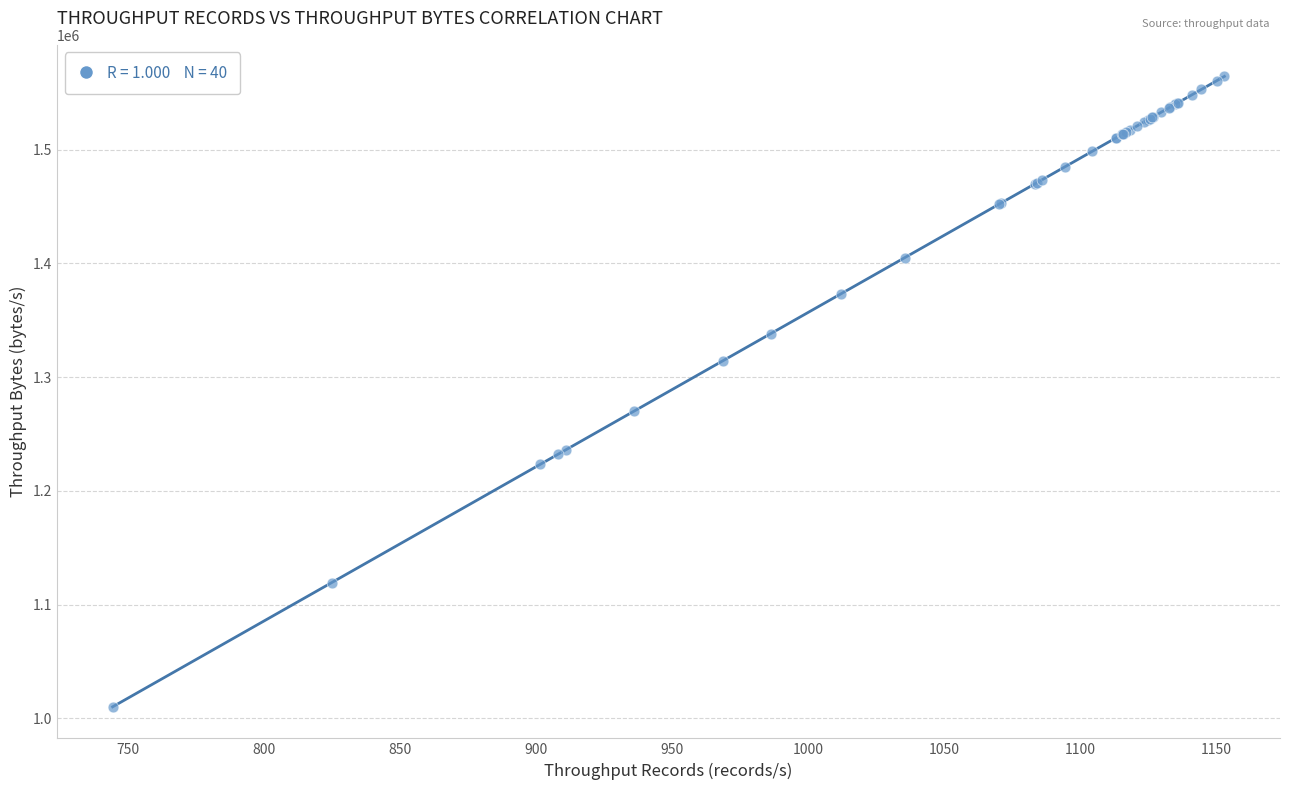

What Y value in the scatter plot is closest to 1287341?

1269843.2